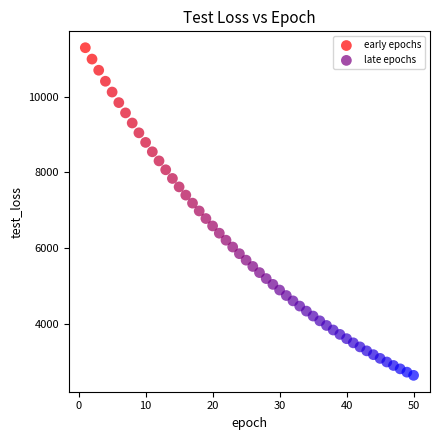

Which series contains the highest Y value?

early epochs